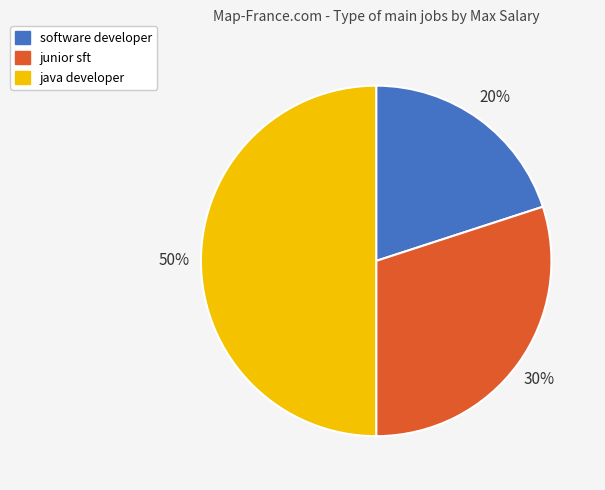

What is the ratio of the value at java developer to the value at junior sft?

1.7